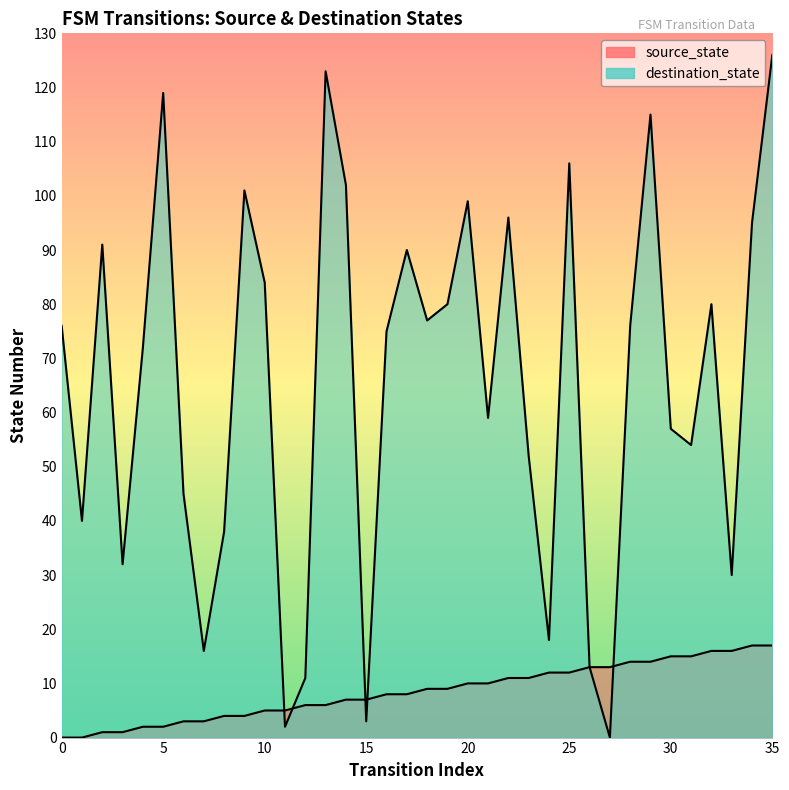

Is the value of source_state at 1 greater than the value of destination_state at 24?

No